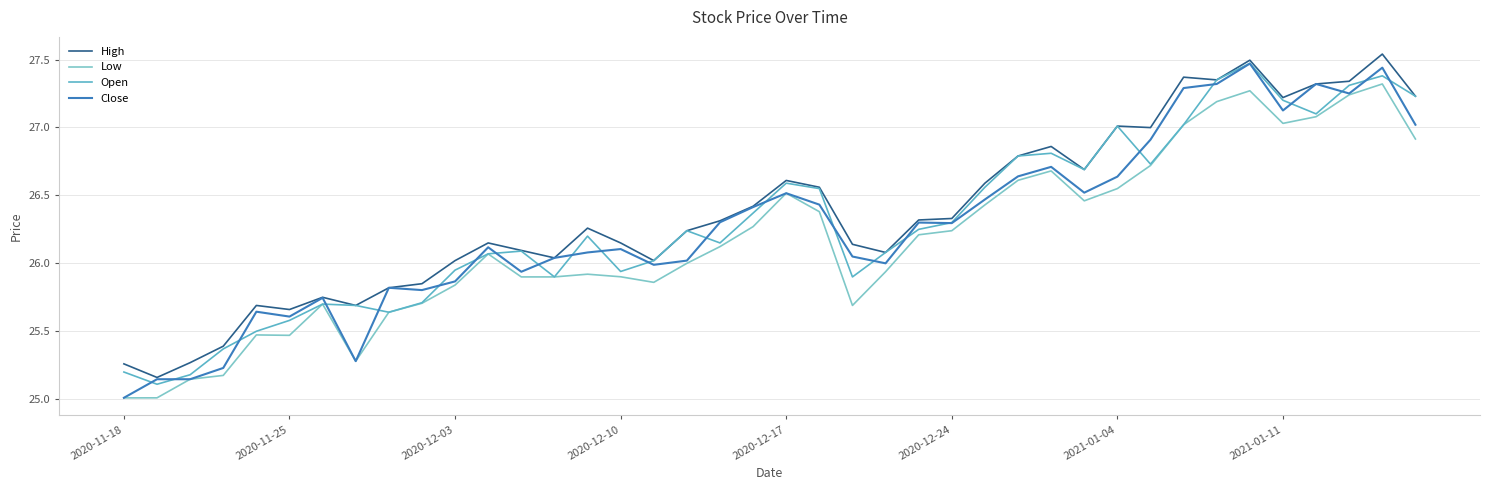

What is the smallest value displayed?

25.0